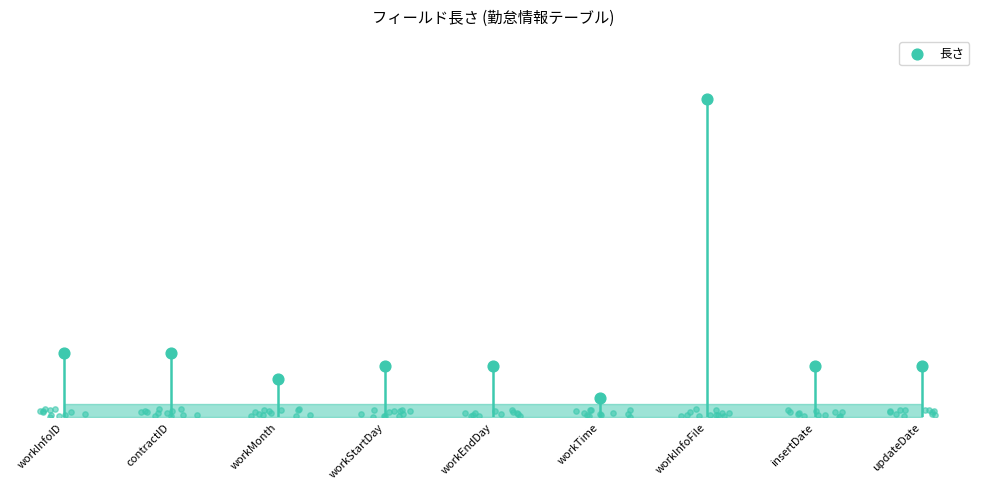

What is the change in value from contractID to workInfoFile?

+40